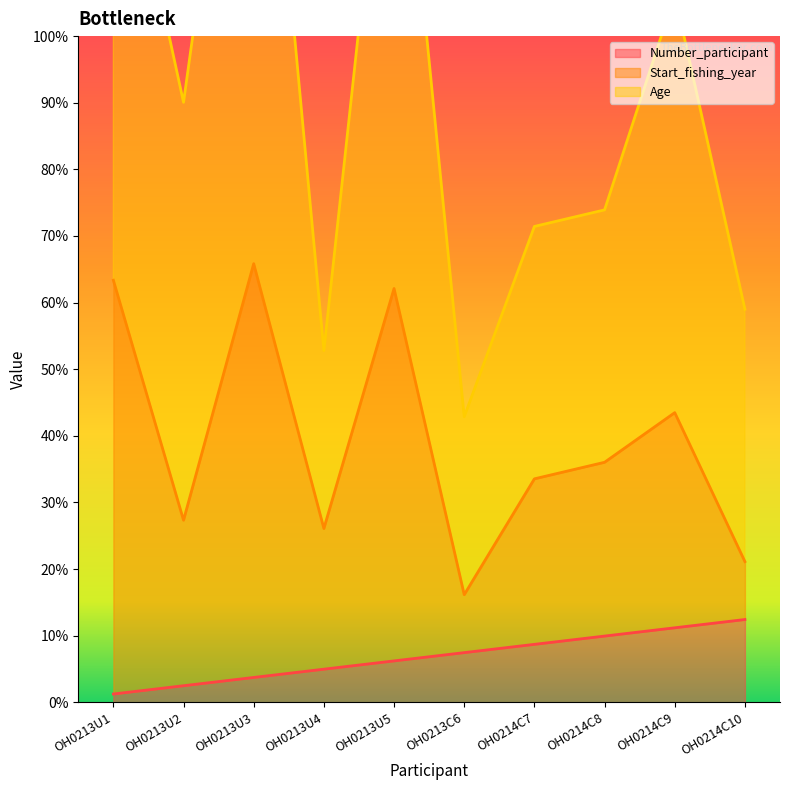

True or false: Start_fishing_year and Number_participant intersect in this chart.

False